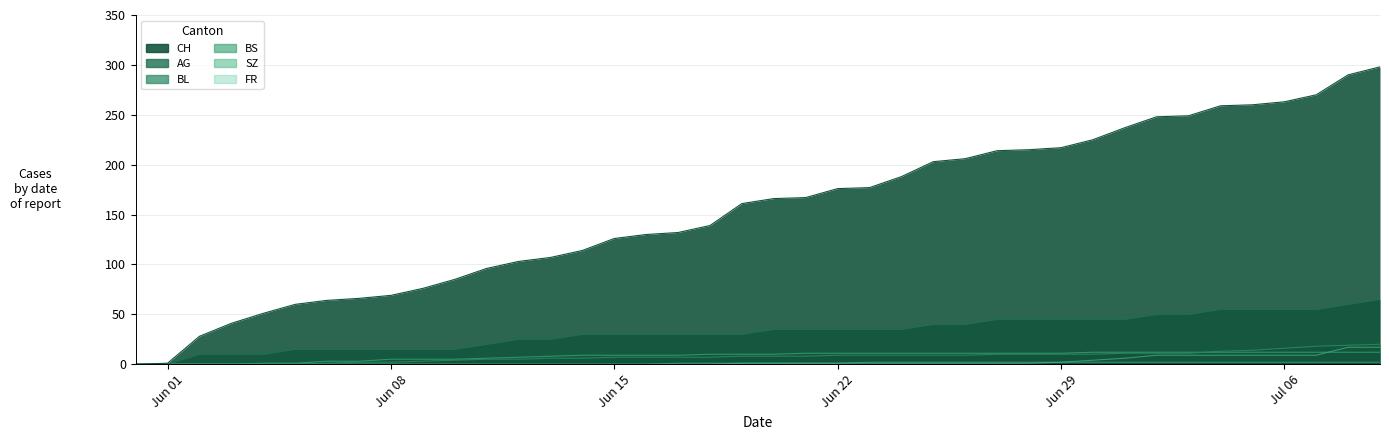

How many data points in CH are above 166?

19